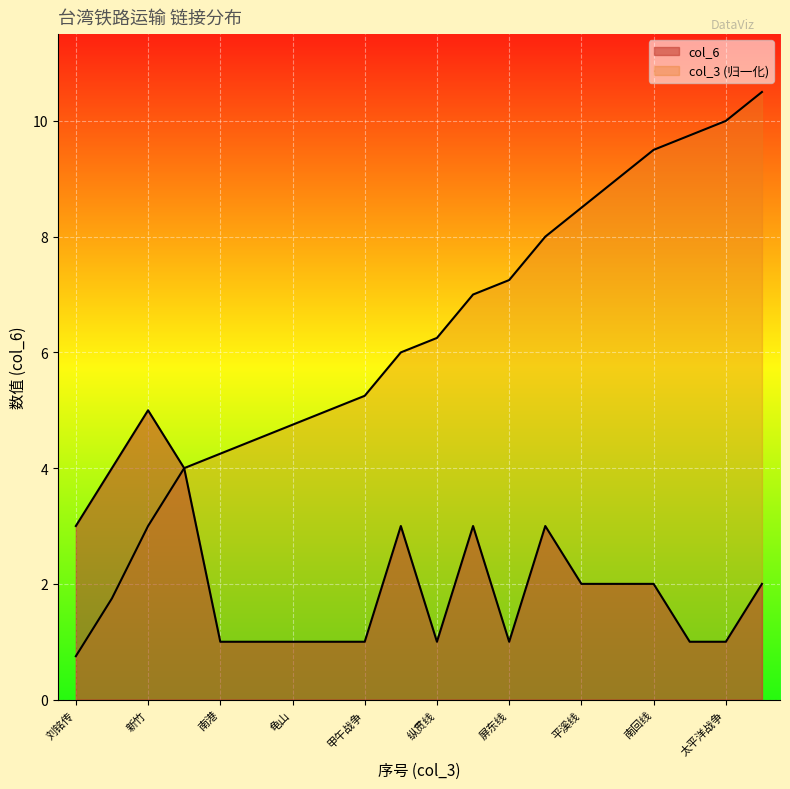

List the labels in order of col_3 value, largest first.

阿里山森林铁路, 太平洋战争, 中央山脉, 南回线, 北回线, 平溪线, 淡水线, 屏东线, 台东线, 纵贯线, 高雄, 甲午战争, 中坜, 龟山, 新庄, 南港, 大稻埕, 新竹, 基隆, 刘铭传